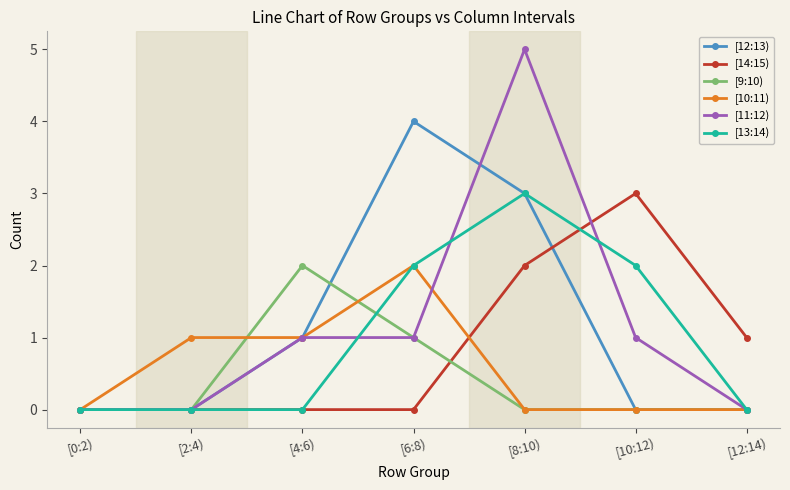

What is the label of the 2nd point from the right?

[10:12)